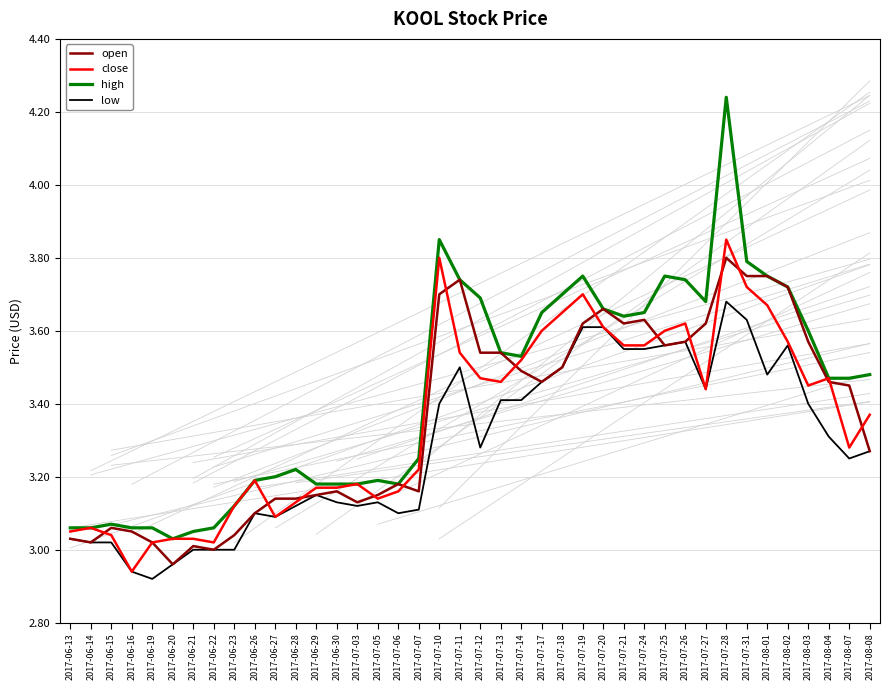

Reading right to left, extract all data points from this chart.

open: 2017-08-08=3.3	2017-08-07=3.5	2017-08-04=3.5	2017-08-03=3.6	2017-08-02=3.7	2017-08-01=3.8	2017-07-31=3.8	2017-07-28=3.8	2017-07-27=3.6	2017-07-26=3.6	2017-07-25=3.6	2017-07-24=3.6	2017-07-21=3.6	2017-07-20=3.7	2017-07-19=3.6	2017-07-18=3.5	2017-07-17=3.5	2017-07-14=3.5	2017-07-13=3.5	2017-07-12=3.5	2017-07-11=3.7	2017-07-10=3.7	2017-07-07=3.2	2017-07-06=3.2	2017-07-05=3.1	2017-07-03=3.1	2017-06-30=3.2	2017-06-29=3.1	2017-06-28=3.1	2017-06-27=3.1	2017-06-26=3.1	2017-06-23=3.0	2017-06-22=3.0	2017-06-21=3.0	2017-06-20=3.0	2017-06-19=3.0	2017-06-16=3.0	2017-06-15=3.1	2017-06-14=3.0	2017-06-13=3.0
close: 2017-08-08=3.4	2017-08-07=3.3	2017-08-04=3.5	2017-08-03=3.5	2017-08-02=3.6	2017-08-01=3.7	2017-07-31=3.7	2017-07-28=3.9	2017-07-27=3.4	2017-07-26=3.6	2017-07-25=3.6	2017-07-24=3.6	2017-07-21=3.6	2017-07-20=3.6	2017-07-19=3.7	2017-07-18=3.6	2017-07-17=3.6	2017-07-14=3.5	2017-07-13=3.5	2017-07-12=3.5	2017-07-11=3.5	2017-07-10=3.8	2017-07-07=3.2	2017-07-06=3.2	2017-07-05=3.1	2017-07-03=3.2	2017-06-30=3.2	2017-06-29=3.2	2017-06-28=3.1	2017-06-27=3.1	2017-06-26=3.2	2017-06-23=3.1	2017-06-22=3.0	2017-06-21=3.0	2017-06-20=3.0	2017-06-19=3.0	2017-06-16=2.9	2017-06-15=3.0	2017-06-14=3.1	2017-06-13=3.0
high: 2017-08-08=3.5	2017-08-07=3.5	2017-08-04=3.5	2017-08-03=3.6	2017-08-02=3.7	2017-08-01=3.8	2017-07-31=3.8	2017-07-28=4.2	2017-07-27=3.7	2017-07-26=3.7	2017-07-25=3.8	2017-07-24=3.6	2017-07-21=3.6	2017-07-20=3.7	2017-07-19=3.8	2017-07-18=3.7	2017-07-17=3.6	2017-07-14=3.5	2017-07-13=3.5	2017-07-12=3.7	2017-07-11=3.7	2017-07-10=3.9	2017-07-07=3.2	2017-07-06=3.2	2017-07-05=3.2	2017-07-03=3.2	2017-06-30=3.2	2017-06-29=3.2	2017-06-28=3.2	2017-06-27=3.2	2017-06-26=3.2	2017-06-23=3.1	2017-06-22=3.1	2017-06-21=3.0	2017-06-20=3.0	2017-06-19=3.1	2017-06-16=3.1	2017-06-15=3.1	2017-06-14=3.1	2017-06-13=3.1
low: 2017-08-08=3.3	2017-08-07=3.2	2017-08-04=3.3	2017-08-03=3.4	2017-08-02=3.6	2017-08-01=3.5	2017-07-31=3.6	2017-07-28=3.7	2017-07-27=3.4	2017-07-26=3.6	2017-07-25=3.6	2017-07-24=3.5	2017-07-21=3.5	2017-07-20=3.6	2017-07-19=3.6	2017-07-18=3.5	2017-07-17=3.5	2017-07-14=3.4	2017-07-13=3.4	2017-07-12=3.3	2017-07-11=3.5	2017-07-10=3.4	2017-07-07=3.1	2017-07-06=3.1	2017-07-05=3.1	2017-07-03=3.1	2017-06-30=3.1	2017-06-29=3.1	2017-06-28=3.1	2017-06-27=3.1	2017-06-26=3.1	2017-06-23=3.0	2017-06-22=3.0	2017-06-21=3.0	2017-06-20=3.0	2017-06-19=2.9	2017-06-16=2.9	2017-06-15=3.0	2017-06-14=3.0	2017-06-13=3.0